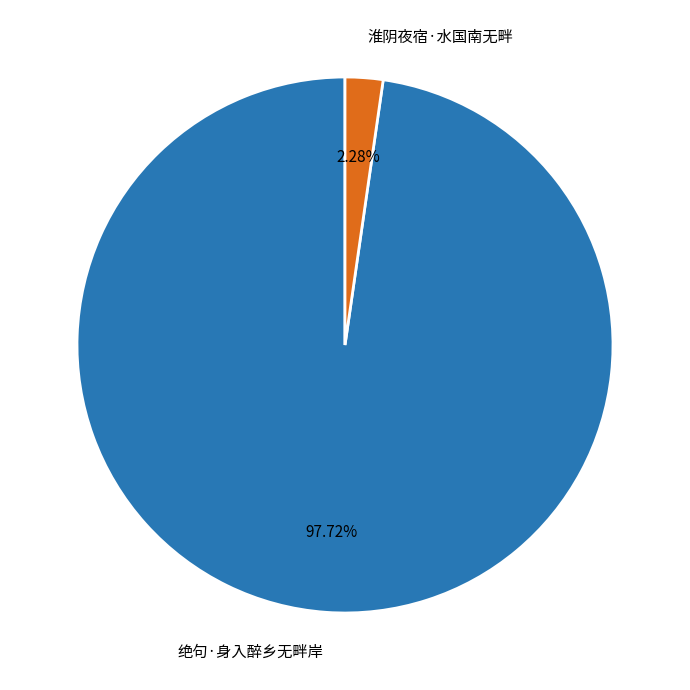

To the nearest percent, what is the difference between the 淮阴夜宿·水国南无畔 and 绝句·身入醉乡无畔岸 slice percentages?

95%